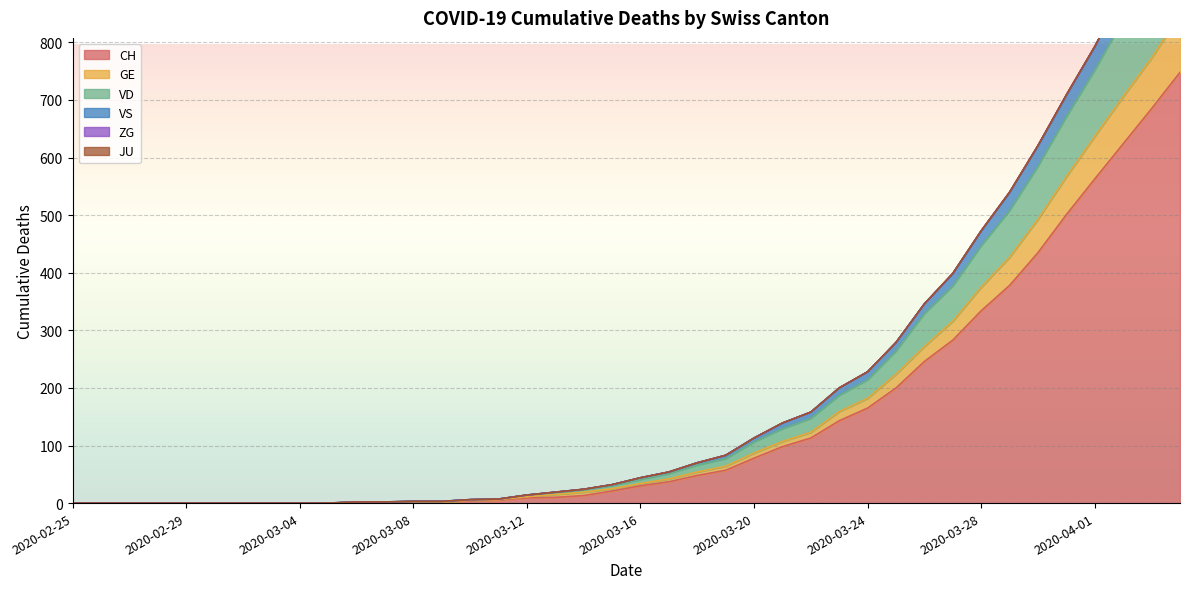

The value of JU at 2020-03-31 is 0. True or false?

True